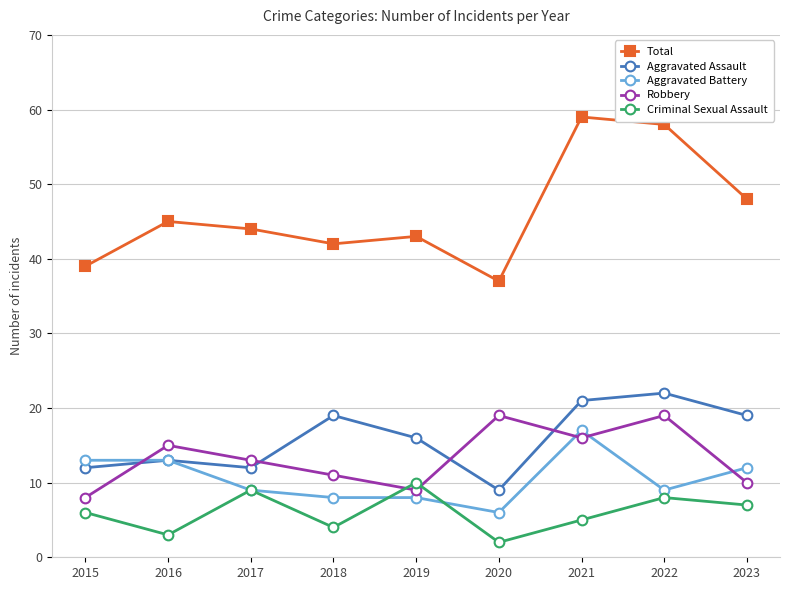

Count the number of categories in the chart.

9